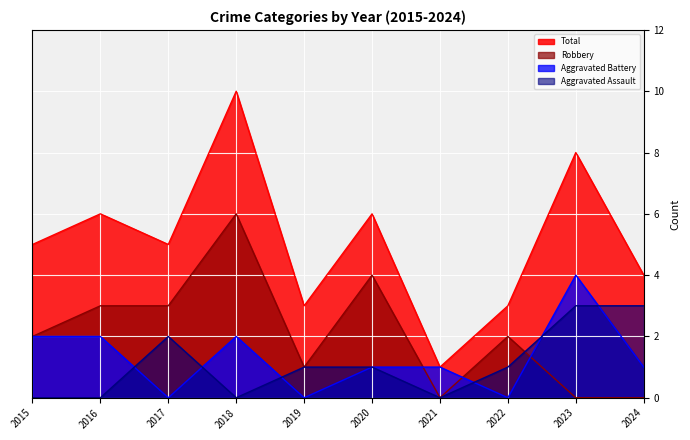

How many values in the Total series are below 5?

4